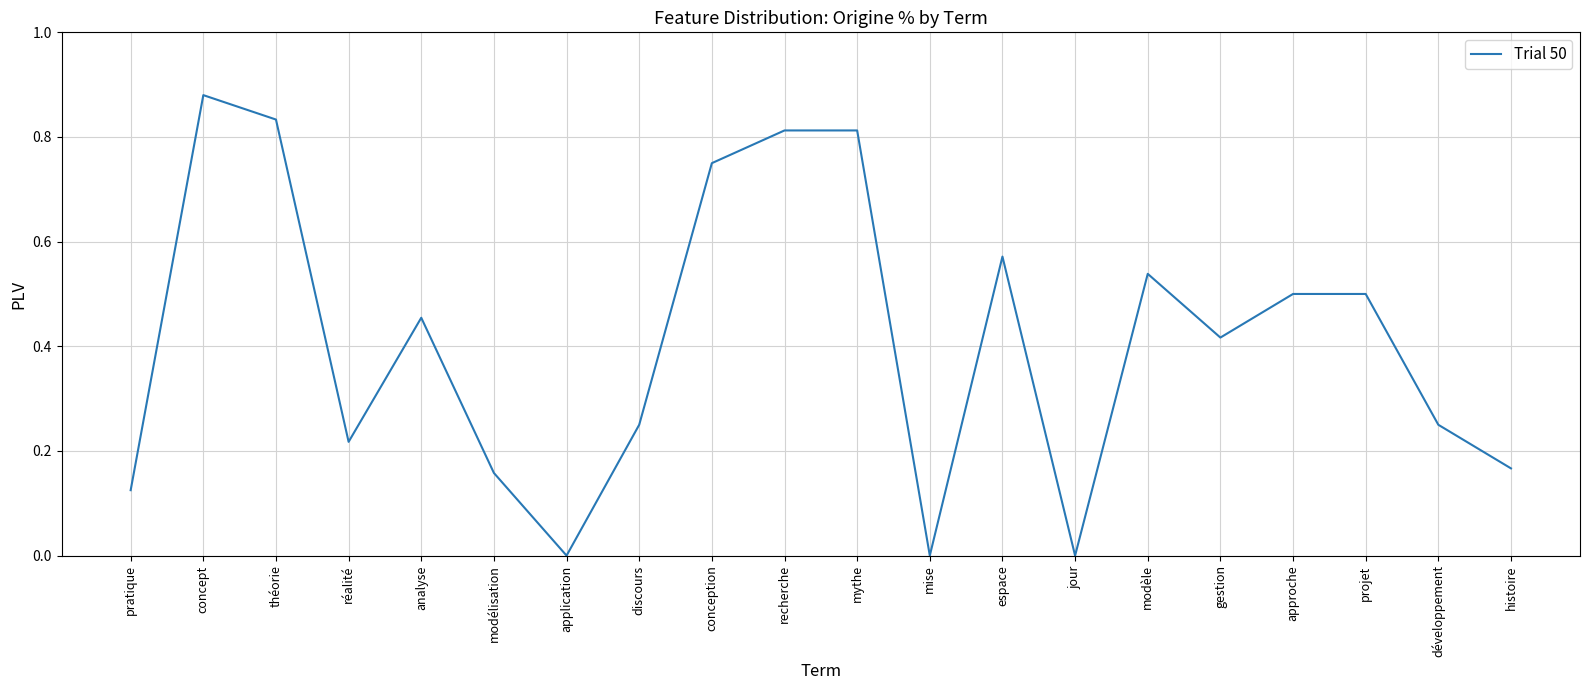

Where is the first local minimum?

réalité